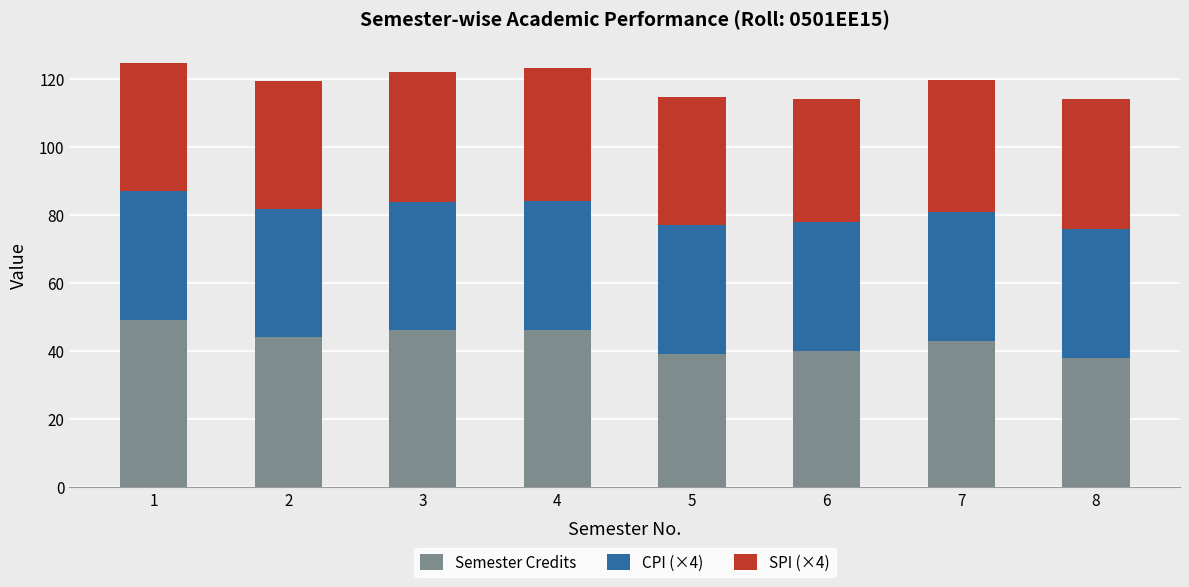

What is the total value across all series at 7?

119.8